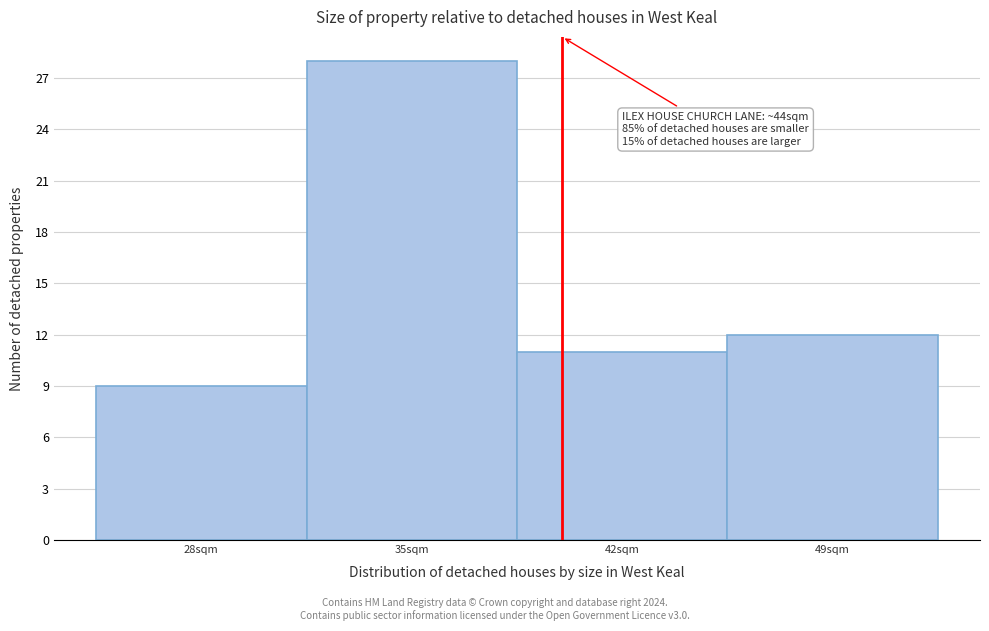

Reading left to right, what are all the values shown in this chart?

28sqm=9	35sqm=28	42sqm=11	49sqm=12